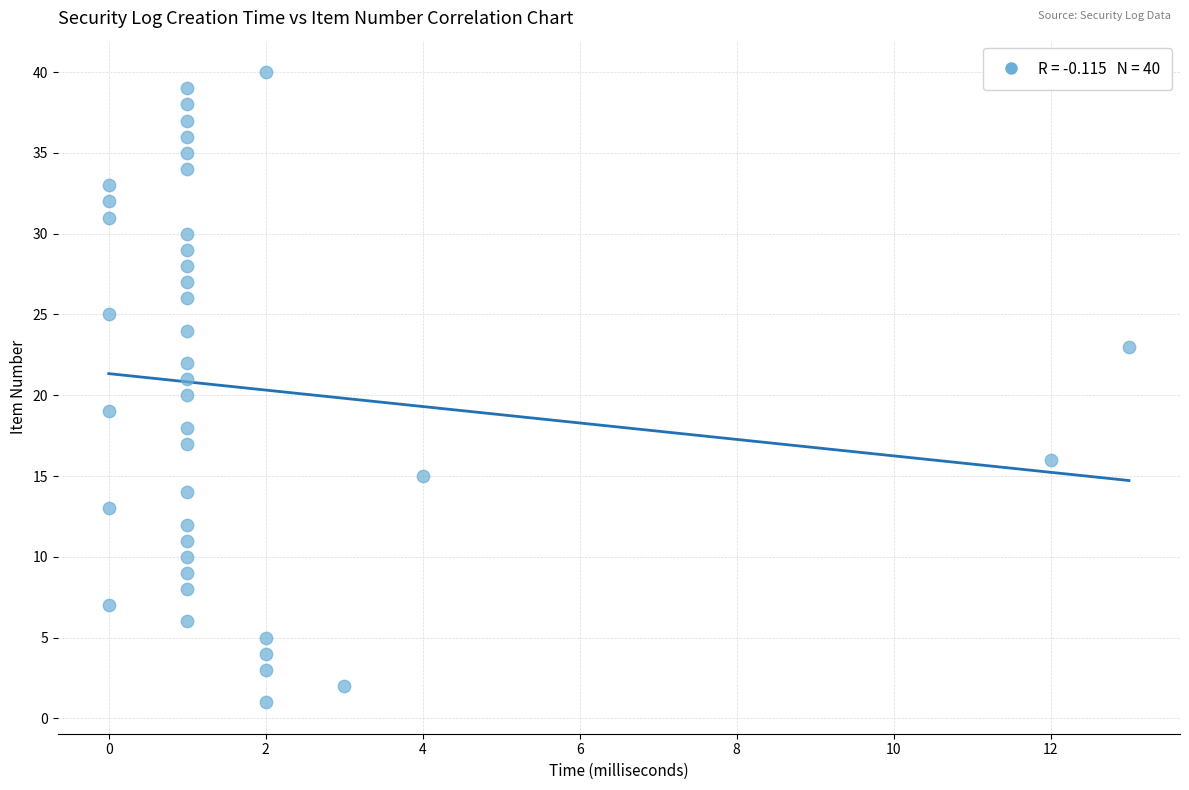

What is the range of Y values (max minus min)?

39